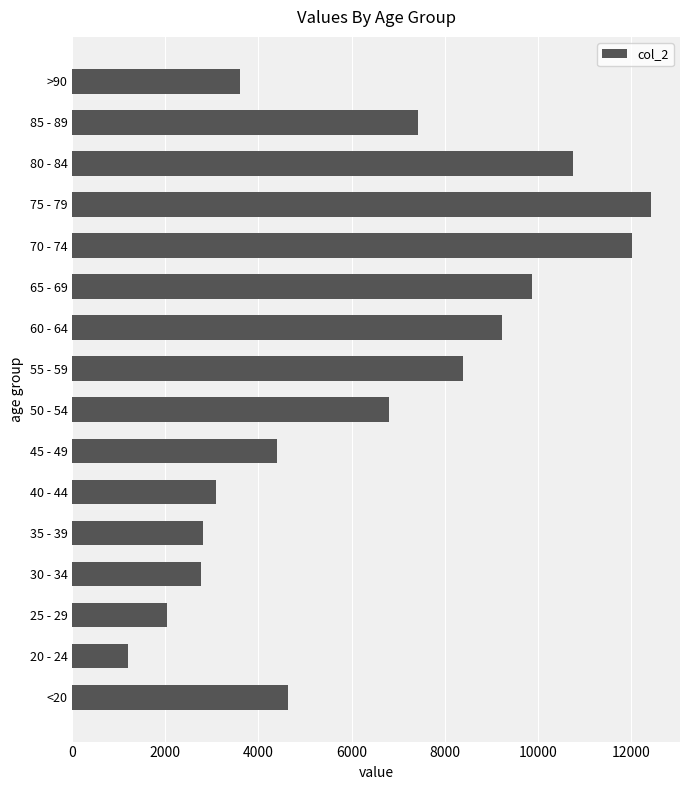

What is the change in value from 45 - 49 to 65 - 69?

+5487